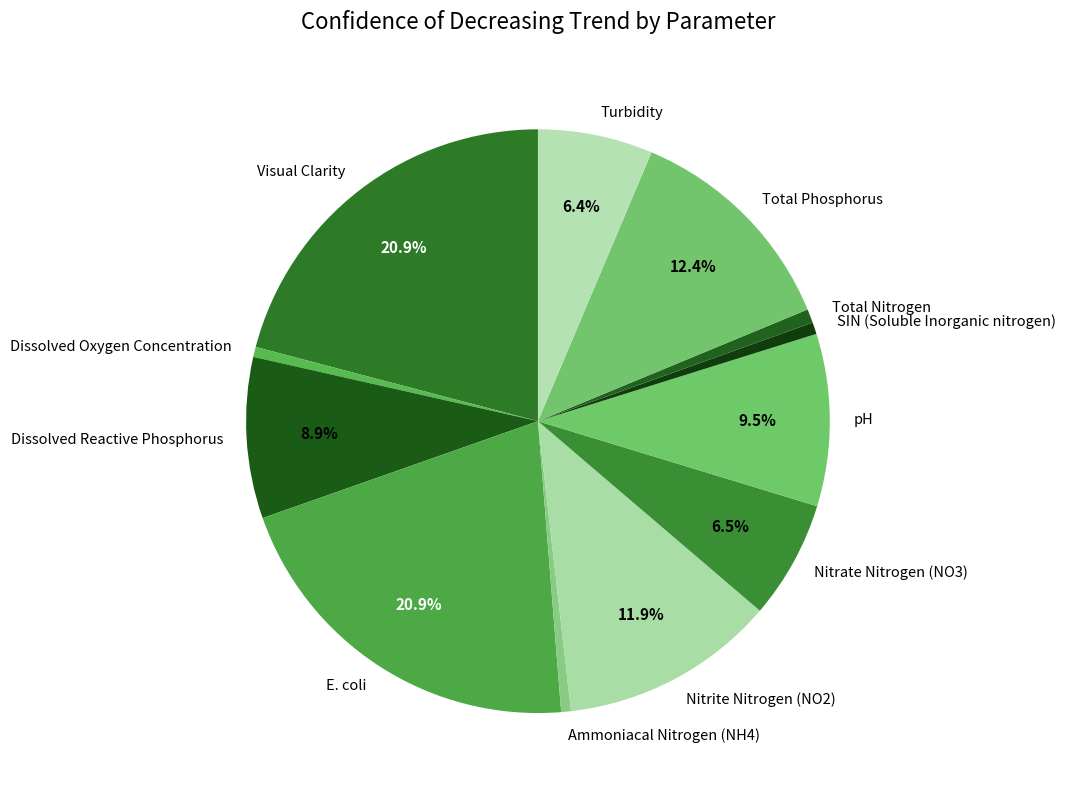

How many slices are in this pie chart?

12